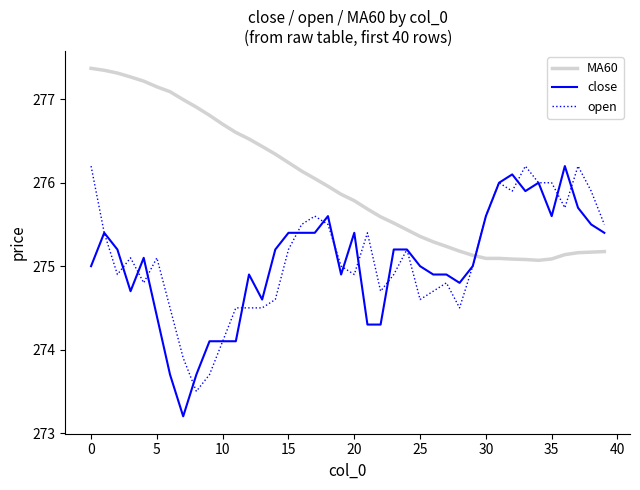

What is the greatest value displayed?

277.4